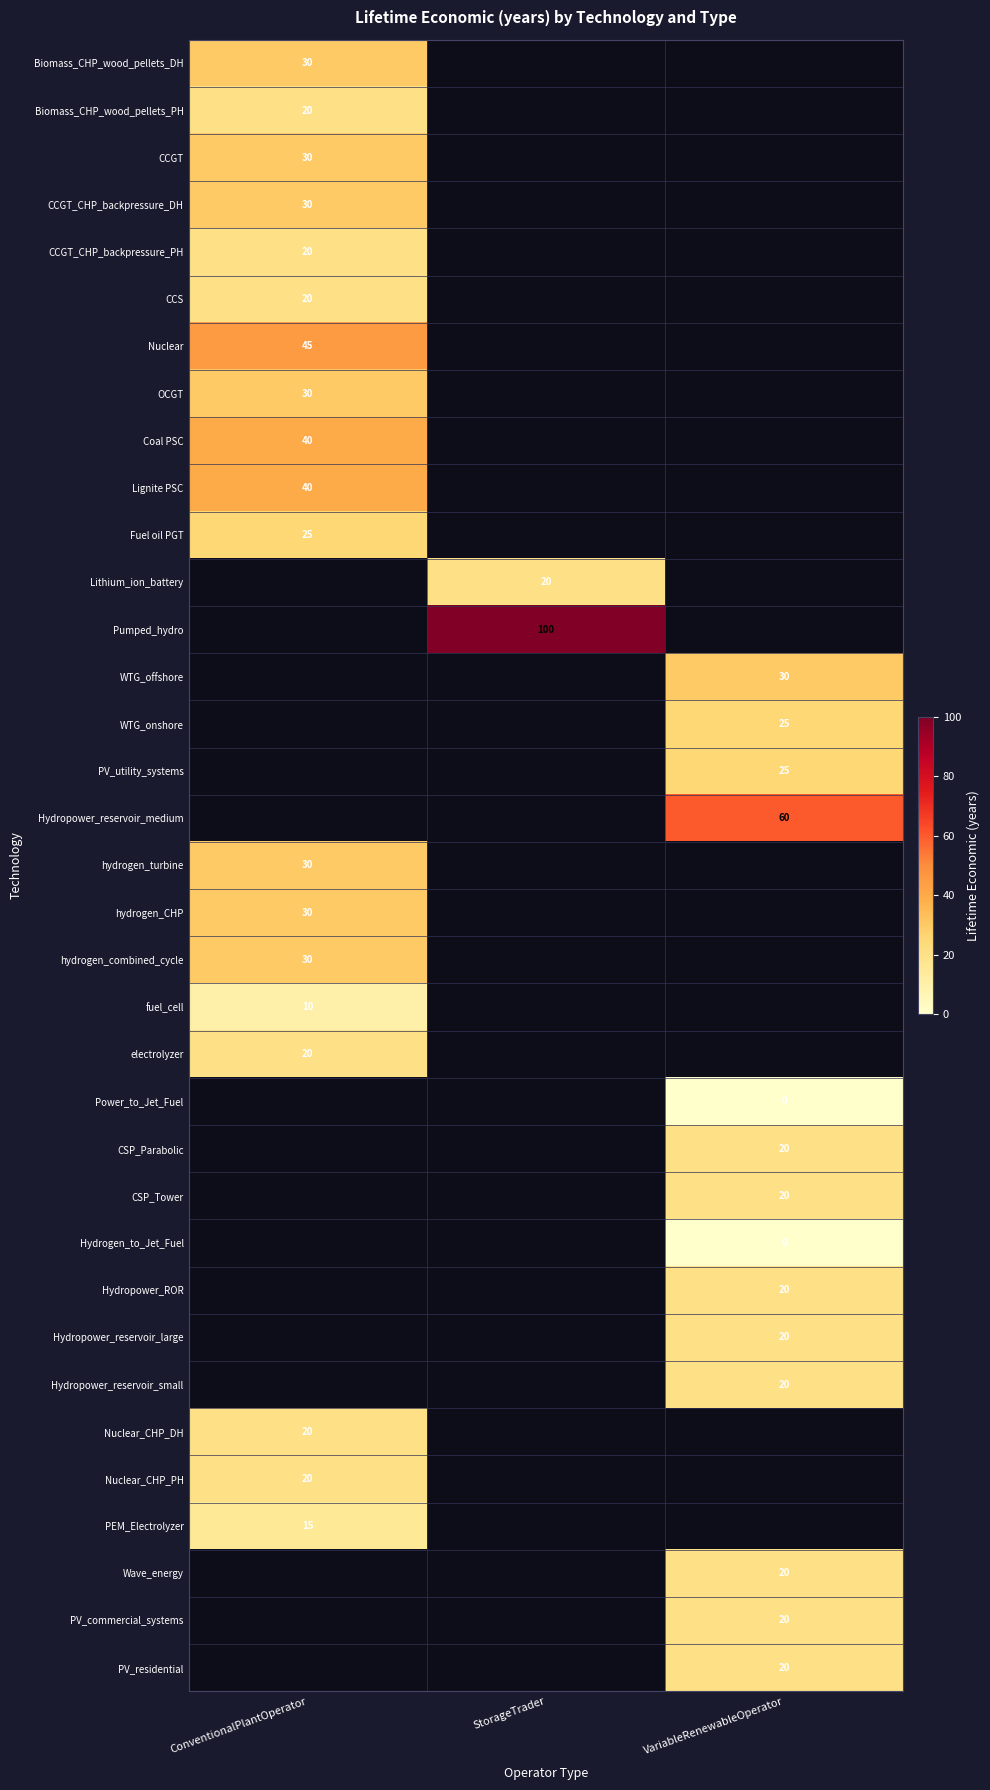

The value of CSP_Parabolic at VariableRenewableOperator is 30. True or false?

False